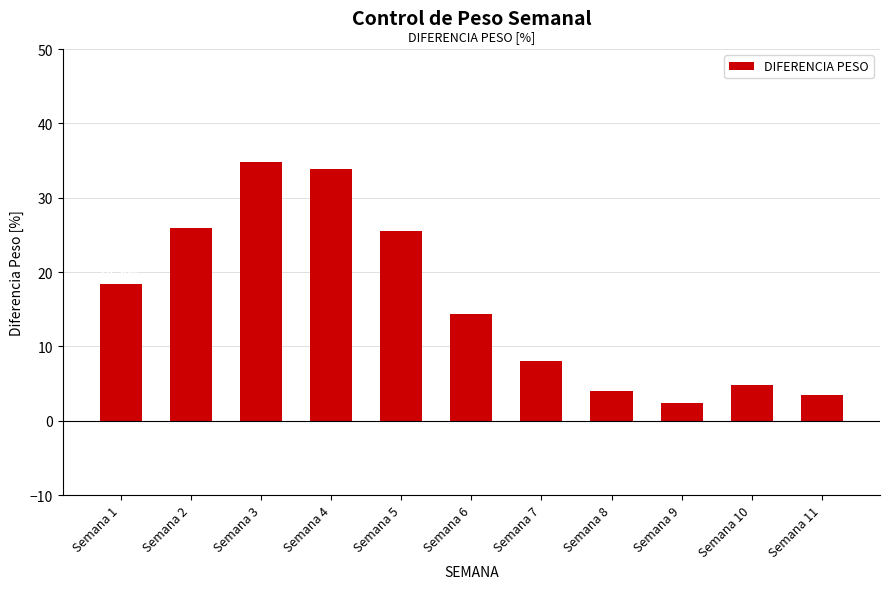

List the labels in order of value, smallest first.

Semana 9, Semana 11, Semana 8, Semana 10, Semana 7, Semana 6, Semana 1, Semana 5, Semana 2, Semana 4, Semana 3